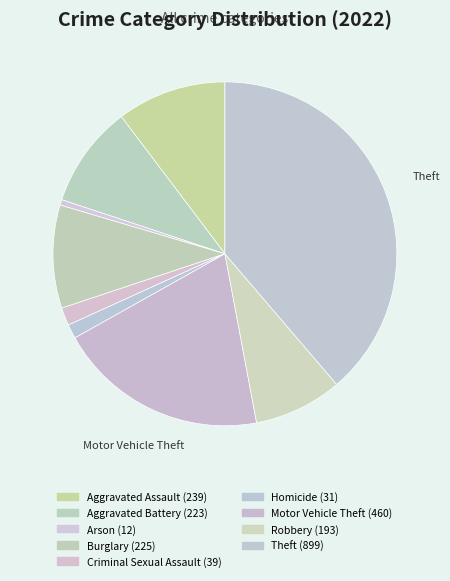

Count the number of slices in the pie.

9